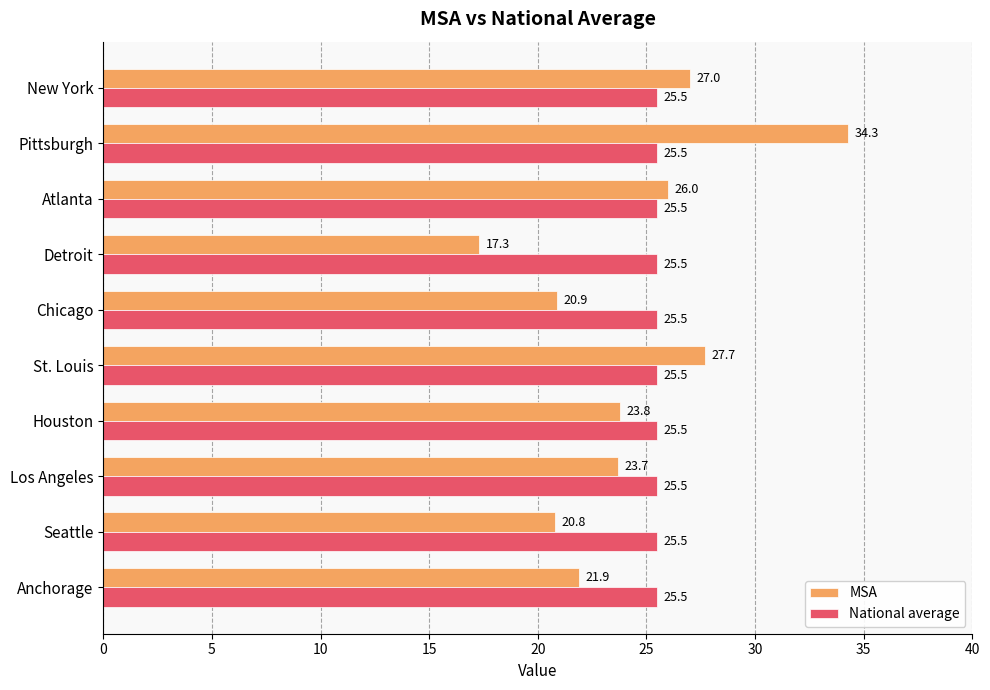

Rank the series at Chicago from highest to lowest value.

National average, MSA